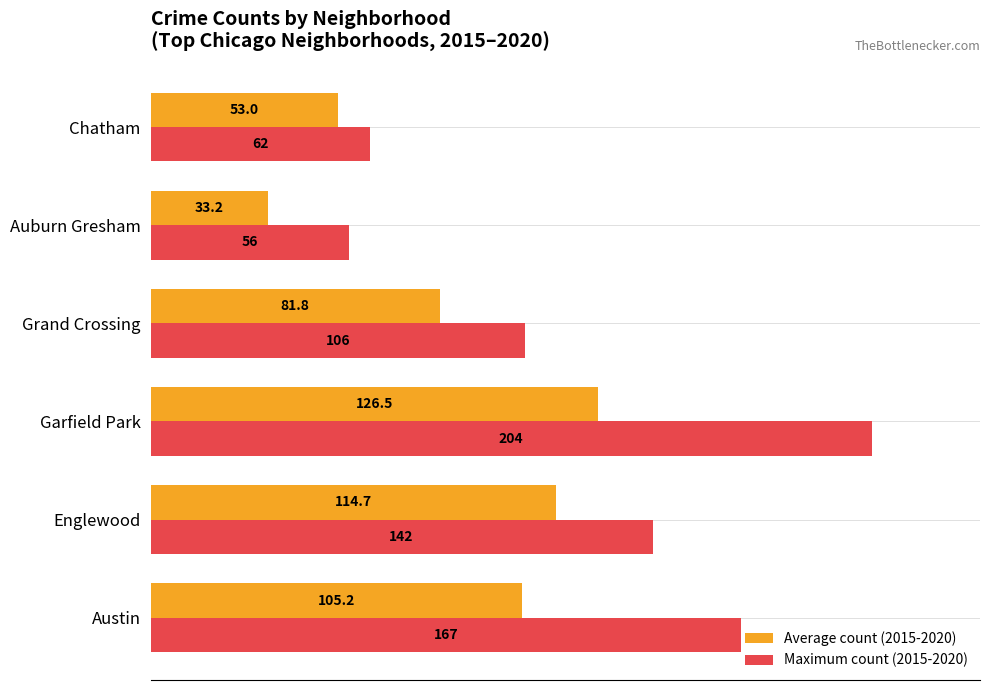

At how many categories does at least one series exceed 51?

6